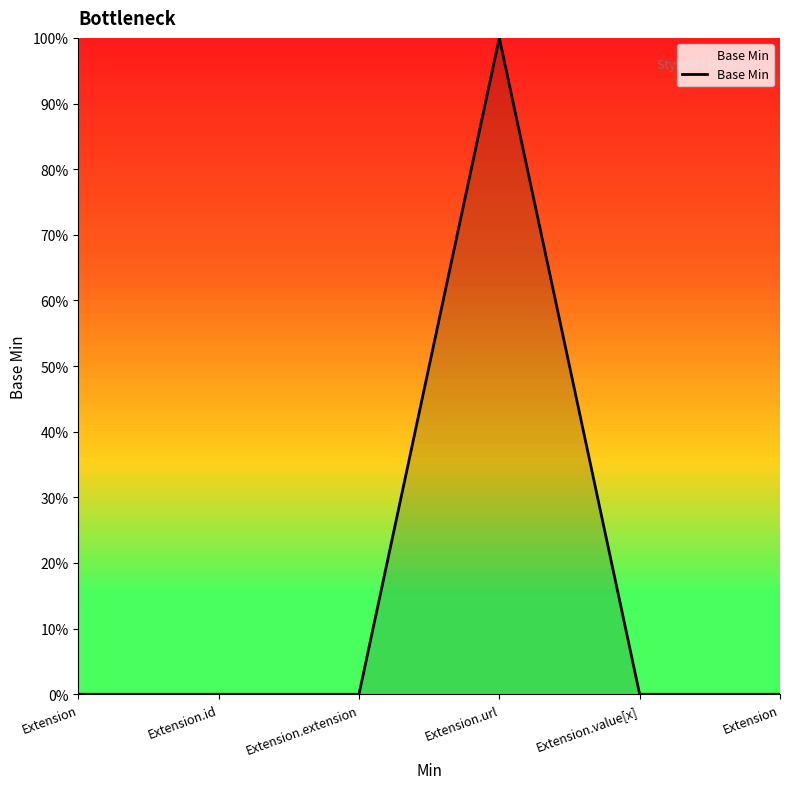

What is the change in value from Extension to Extension.url?

+1